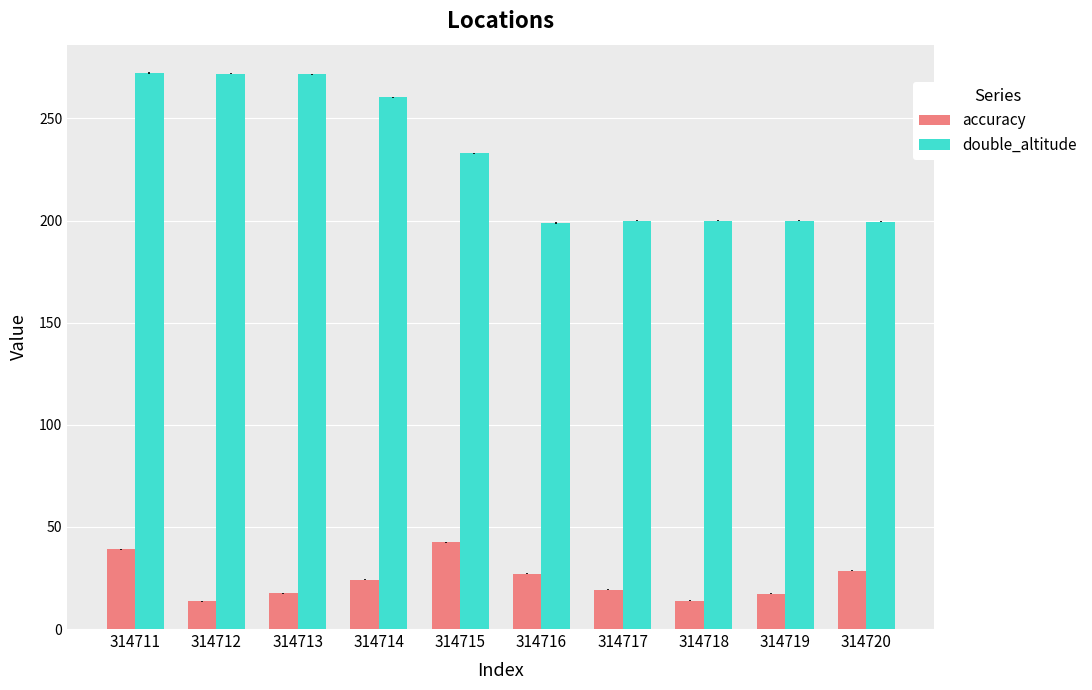

What is the sum of the double_altitude values at 314714 and 314716?

459.1